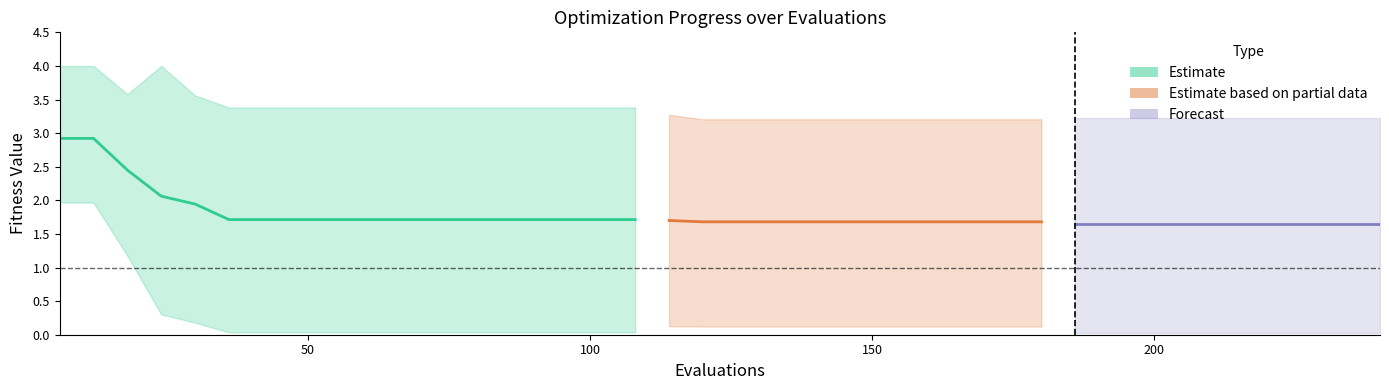

At which label is mean closest to 2?

30